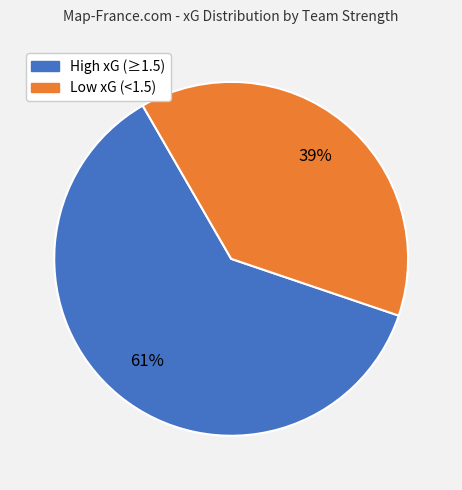

Is there any slice that represents more than half of the pie?

Yes